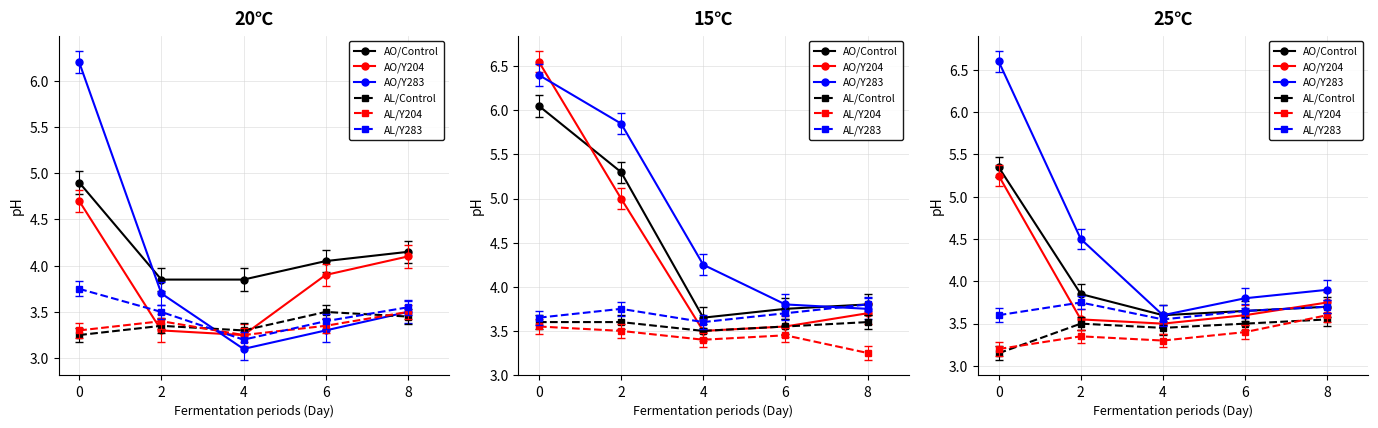

How many AO/Y204 values are between 3 and 4?

4